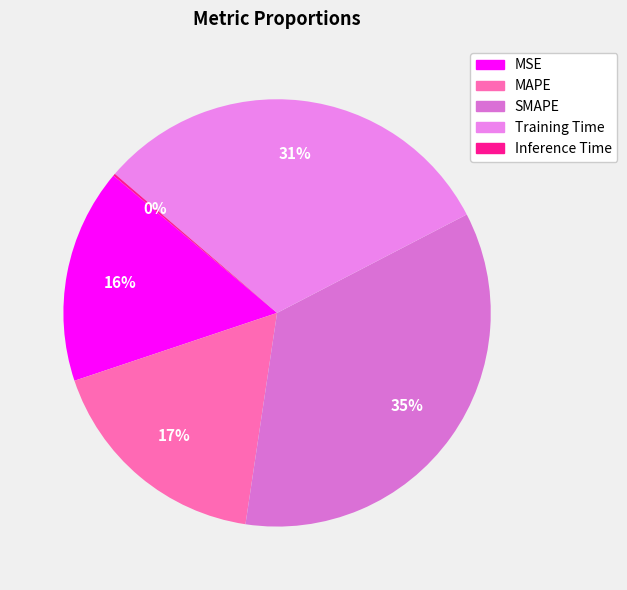

Which slice is the smallest?

Inference Time